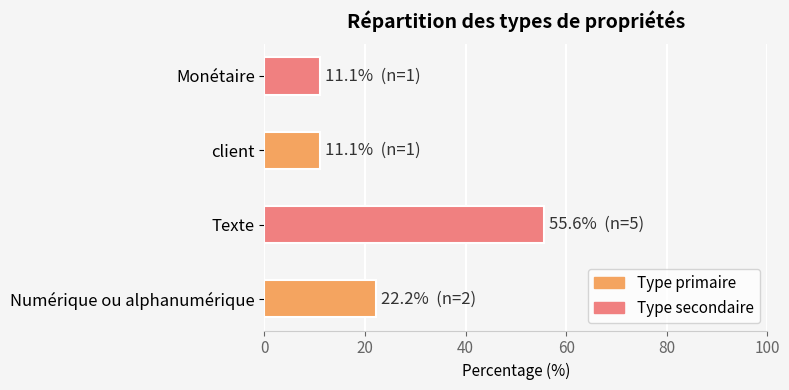

How many values are below 22?

2